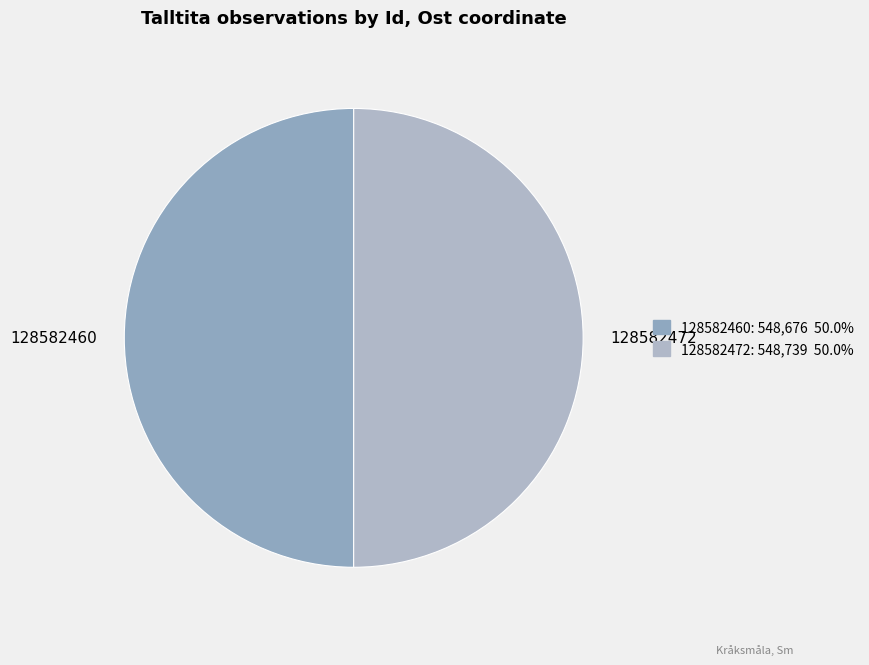

Approximately how many times larger is the value at 128582472 compared to 128582460?

1.0